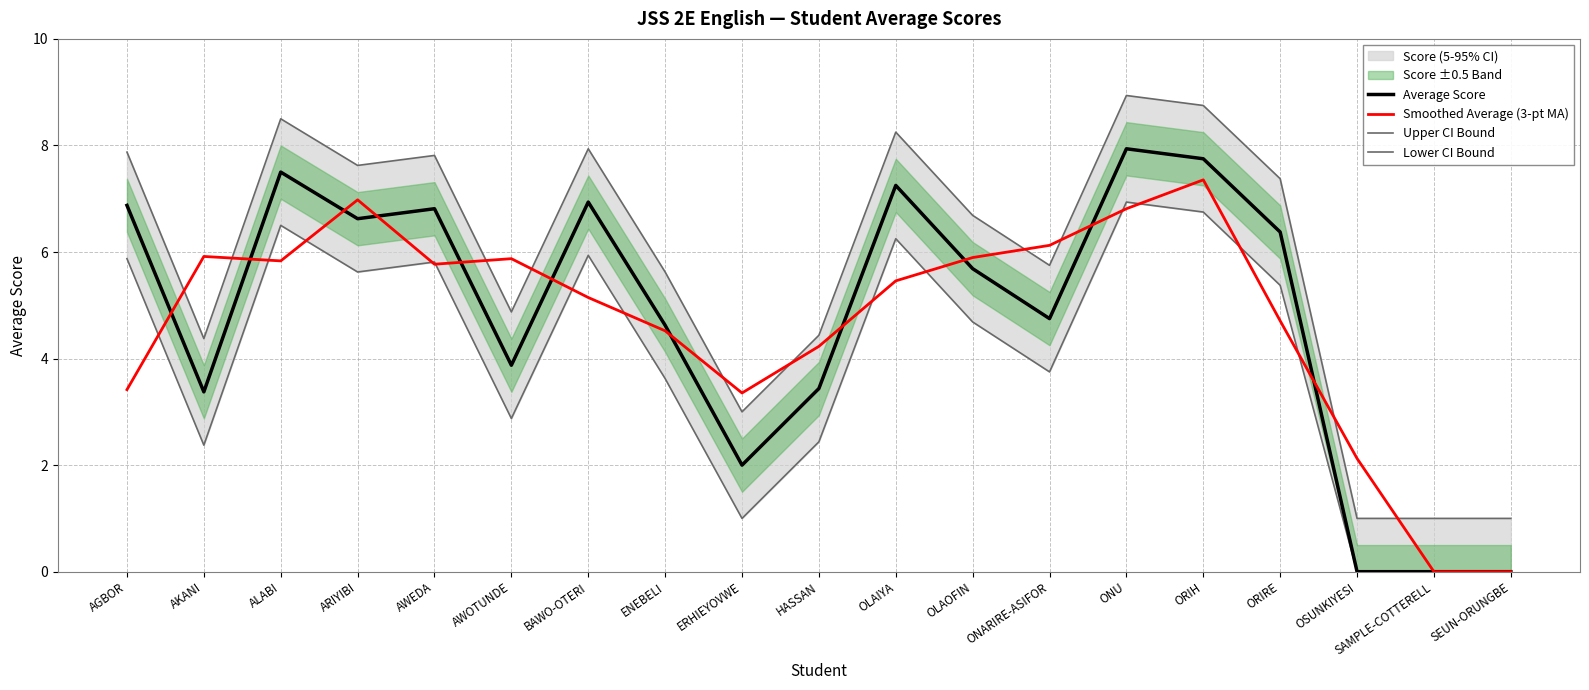

Where is the first local minimum for Smoothed Average (3-pt MA)?

ALABI